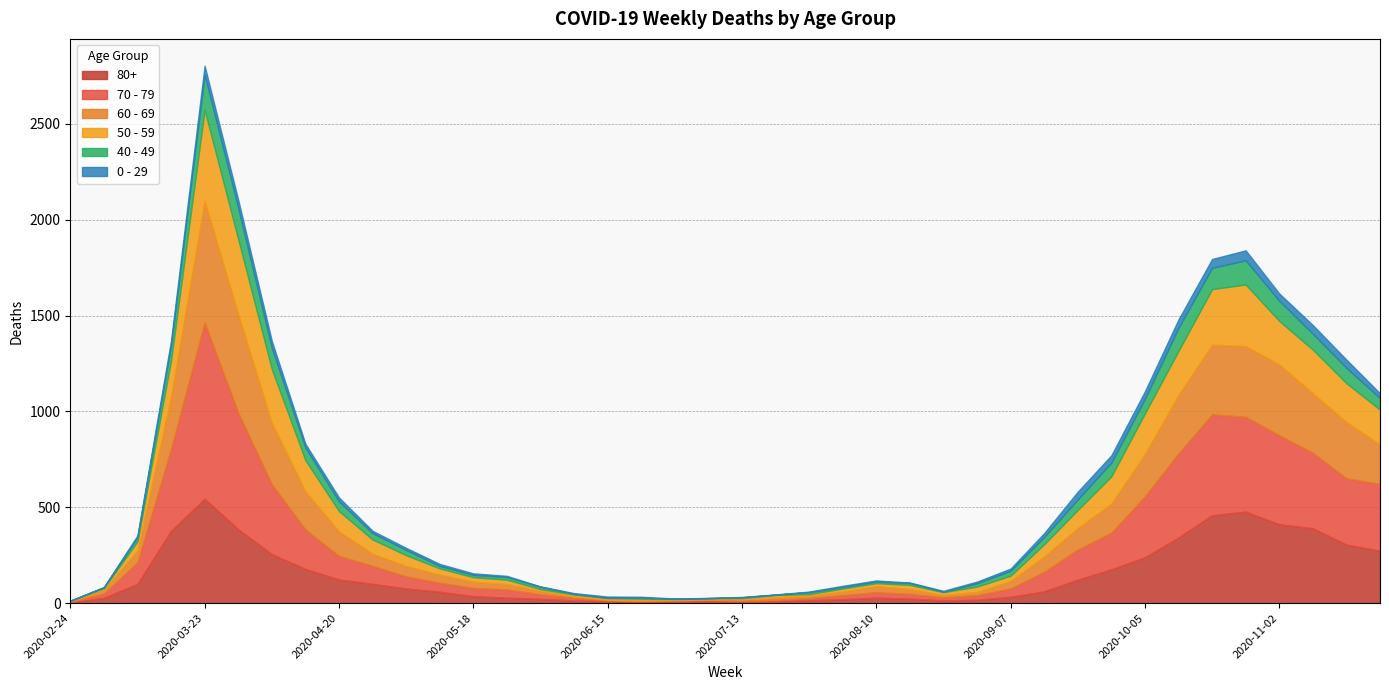

Rank the categories by 60 - 69 value from lowest to highest.

2020-02-24, 2020-06-15, 2020-06-22, 2020-07-06, 2020-06-29, 2020-06-08, 2020-07-13, 2020-07-20, 2020-08-24, 2020-07-27, 2020-08-31, 2020-06-01, 2020-08-03, 2020-03-02, 2020-08-17, 2020-05-25, 2020-08-10, 2020-05-18, 2020-09-07, 2020-05-11, 2020-05-04, 2020-03-09, 2020-04-27, 2020-09-14, 2020-09-21, 2020-04-20, 2020-09-28, 2020-04-13, 2020-11-23, 2020-10-05, 2020-03-16, 2020-11-16, 2020-10-12, 2020-11-09, 2020-04-06, 2020-10-19, 2020-10-26, 2020-11-02, 2020-03-30, 2020-03-23